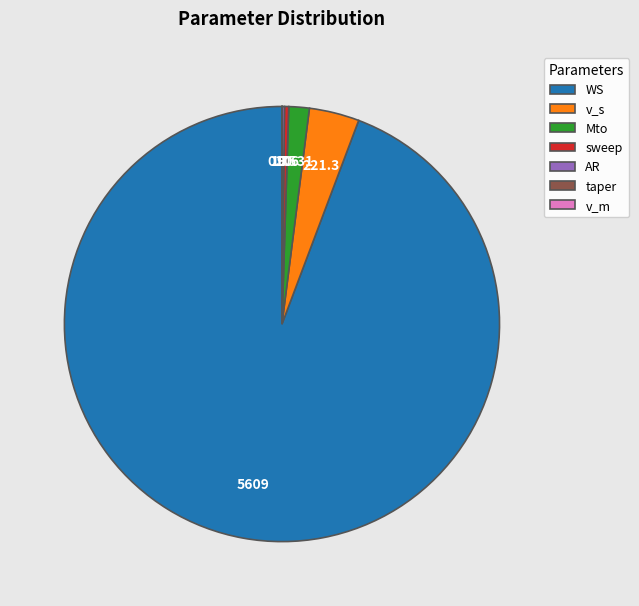

Is there any slice that represents more than half of the pie?

Yes